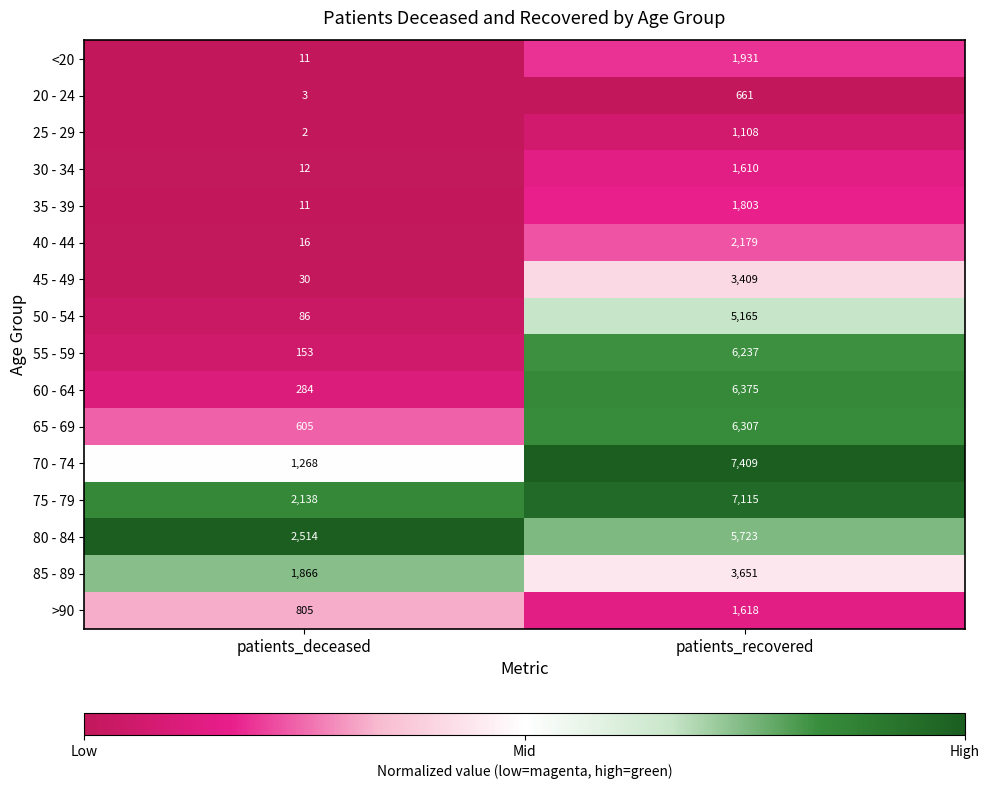

What is the total value across all series at patients_deceased?

9804